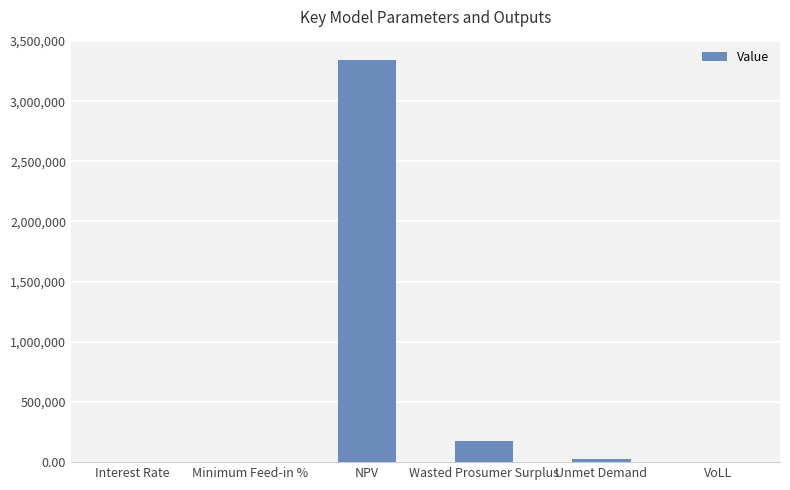

Which category has the highest value across all series?

NPV